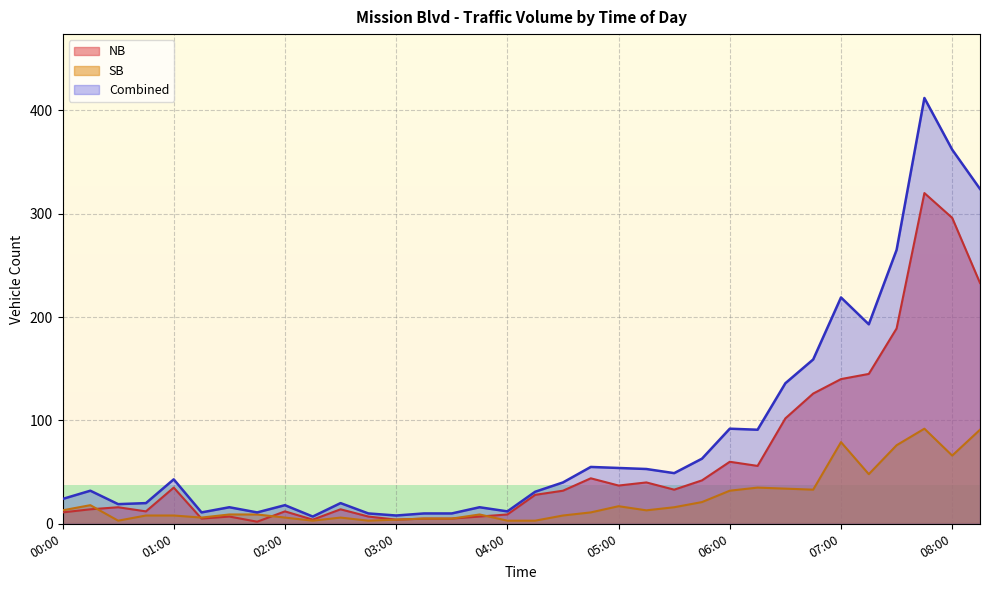

Where is Combined nearest to the value 209?

07:00